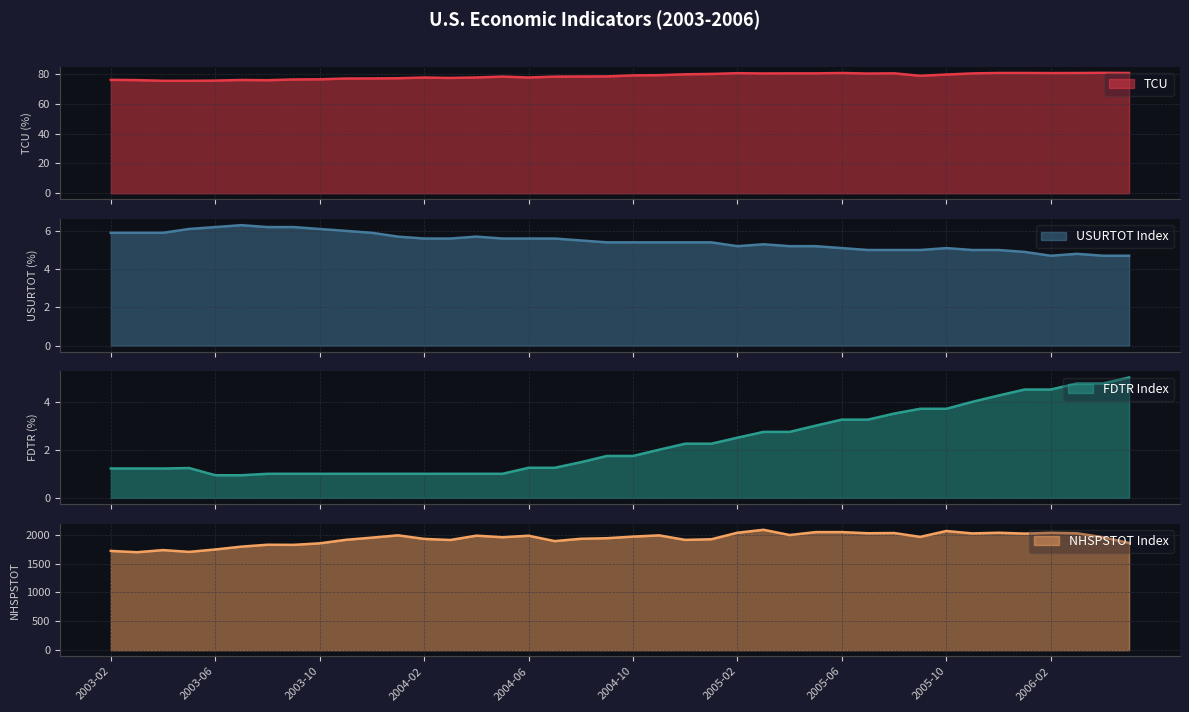

What are all the series names shown in the legend?

TCU, USURTOT Index, FDTR Index, NHSPSTOT Index